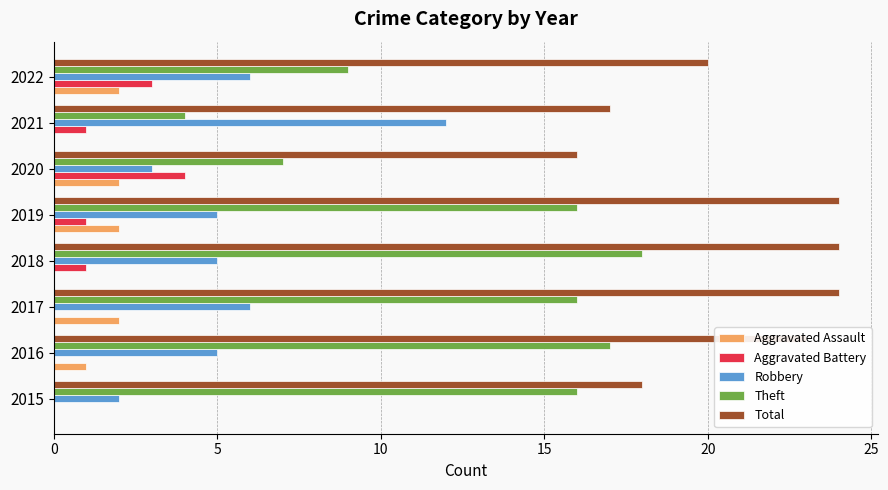

What is the sum of all Aggravated Assault values?

9